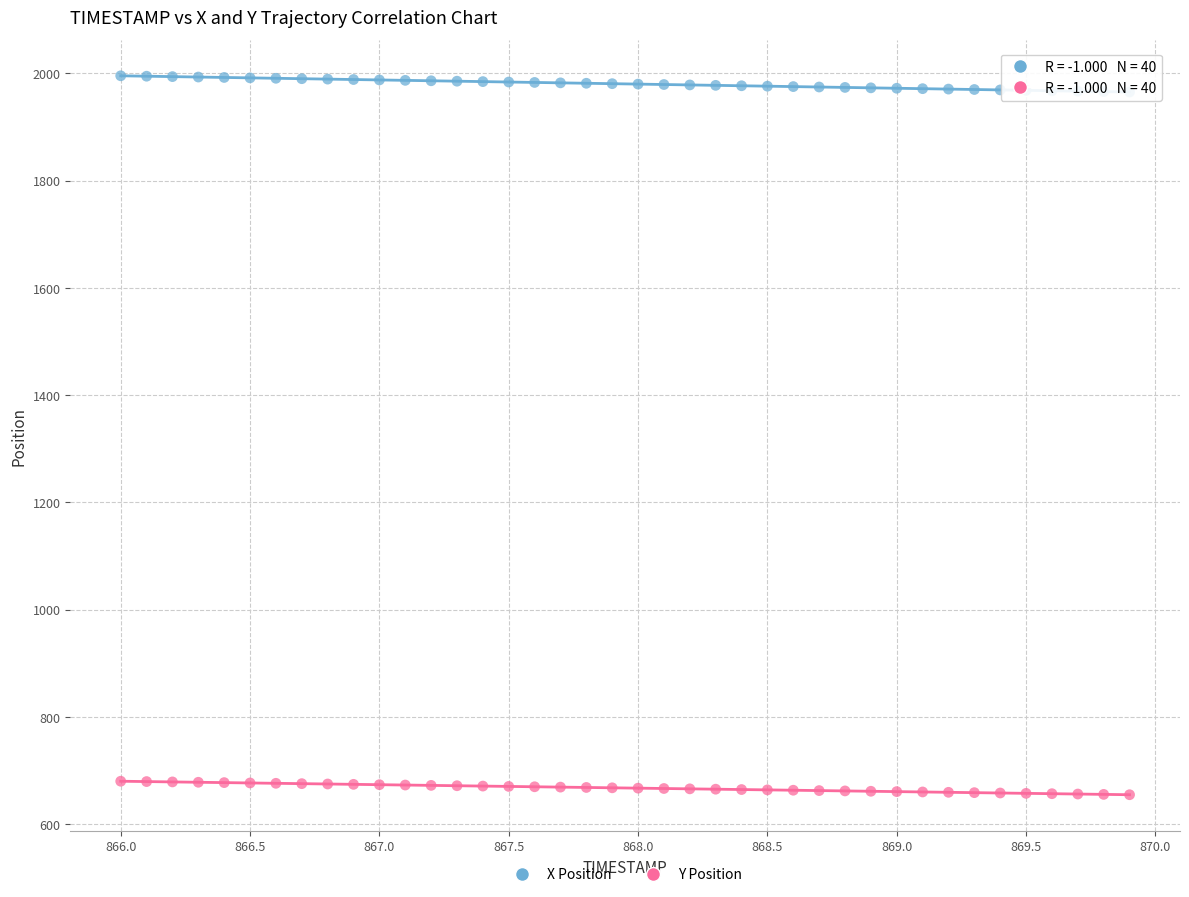

What are all the series names shown in the legend?

X Position, Y Position